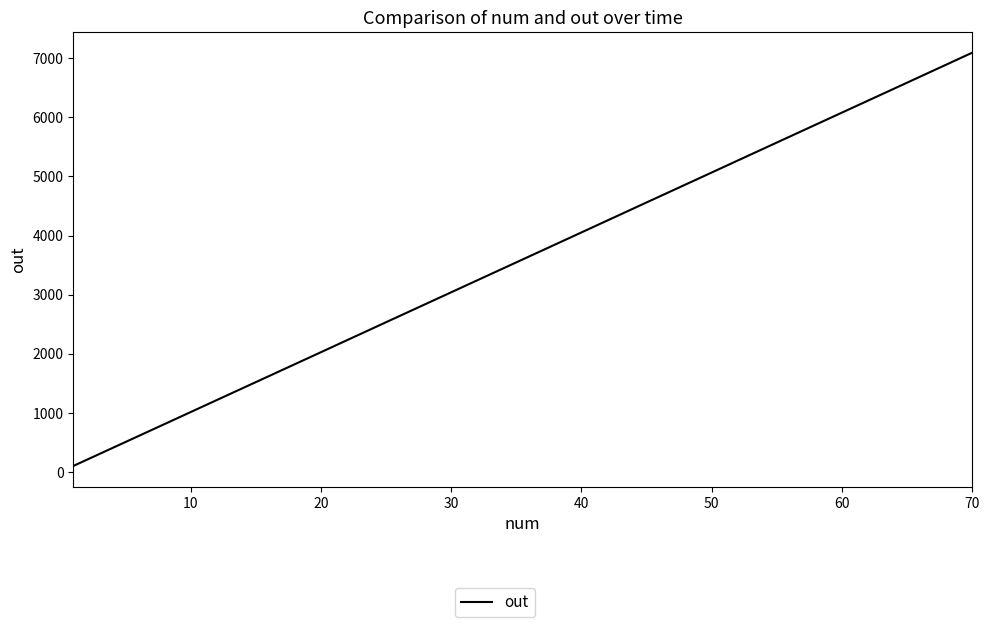

What is the maximum value shown in the chart?

7097